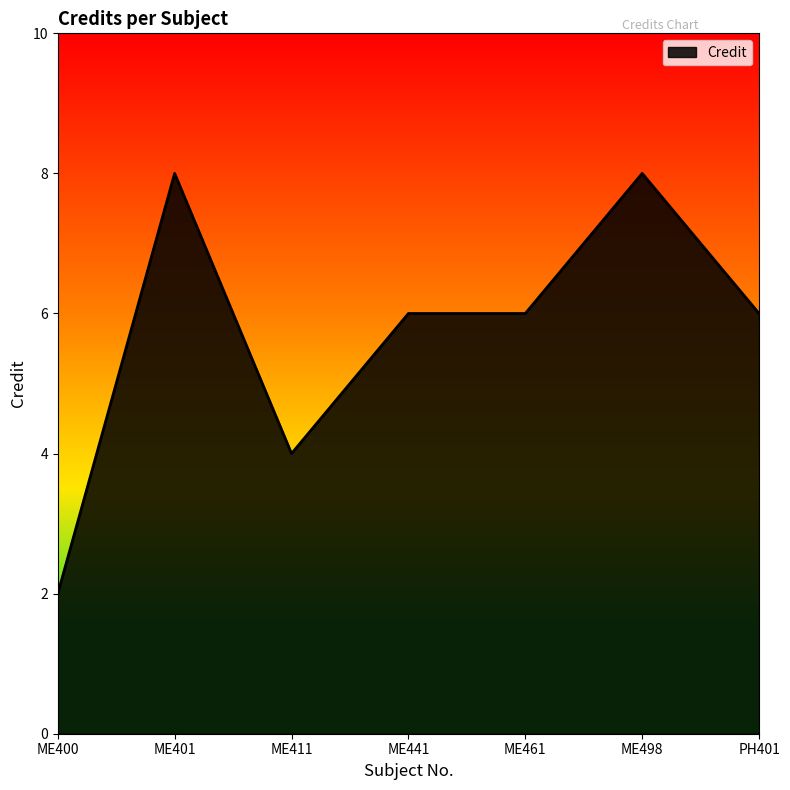

What value does the data have at ME461?

6